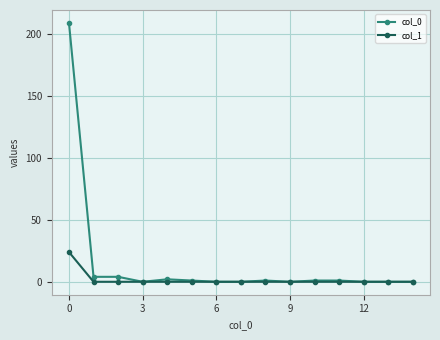

Reading left to right, list all the values displayed in this chart.

col_0: 209	4	4	0	2	1	0	0	1	0	1	1	0	0	0
col_1: 24	0	0	0	0	0	0	0	0	0	0	0	0	0	0